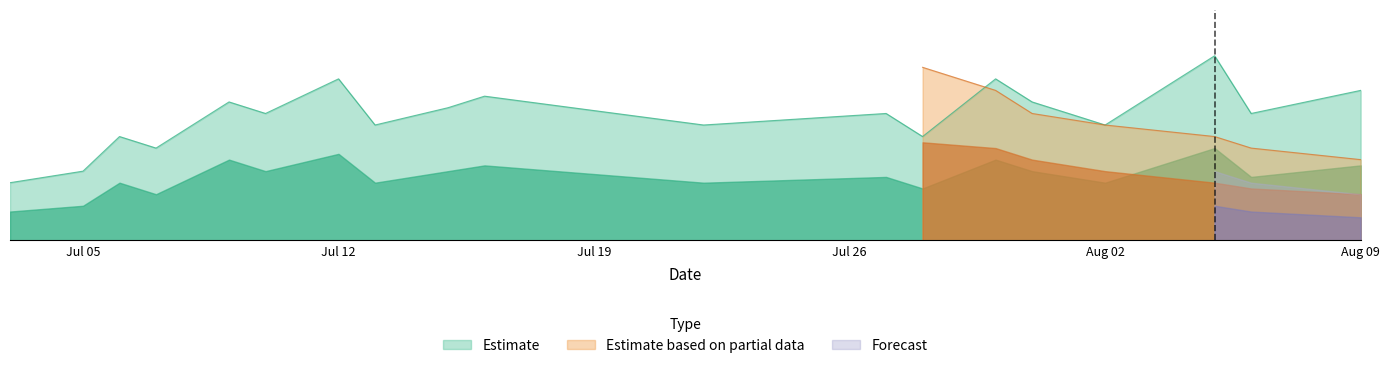

Is it true that Partial Upper equals -8709 at 2021-07-08?

False